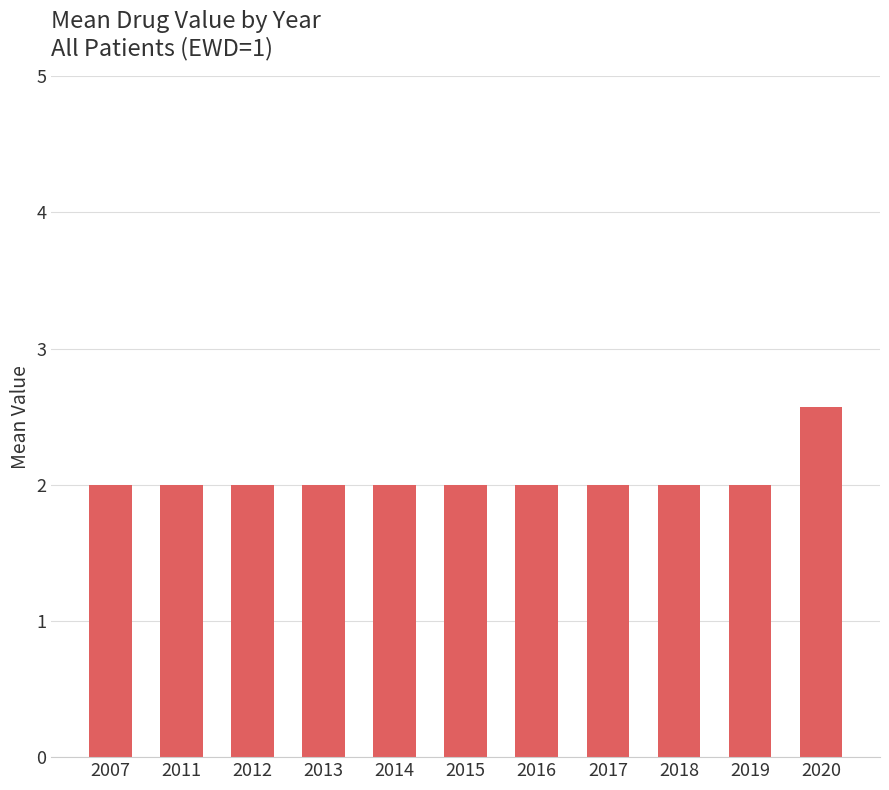

Reading right to left, list all the values displayed in this chart.

2.6	2.0	2.0	2.0	2.0	2.0	2.0	2.0	2.0	2.0	2.0